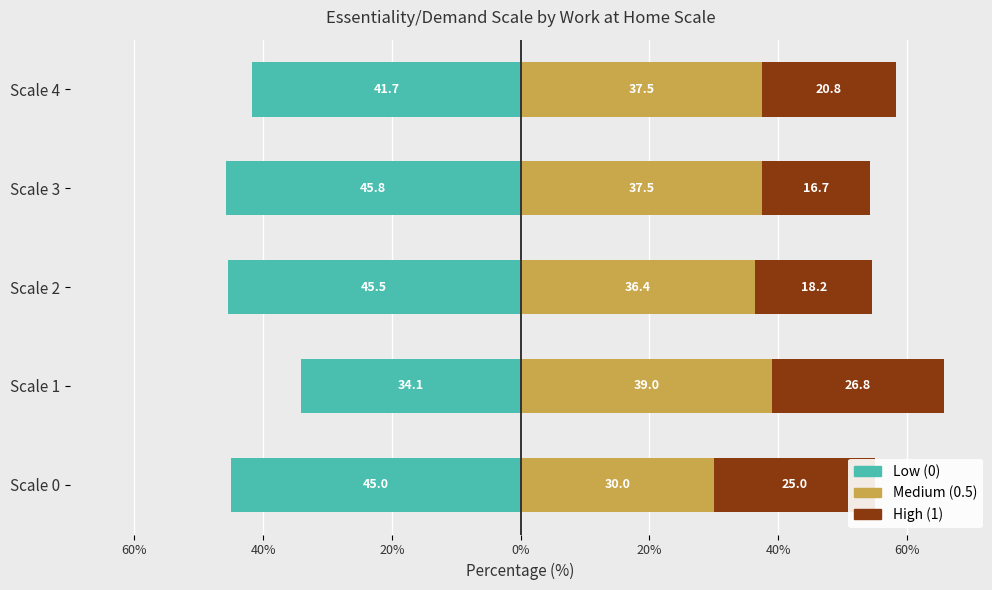

What is the difference between the maximum and second lowest values in the High (1) series?

8.6